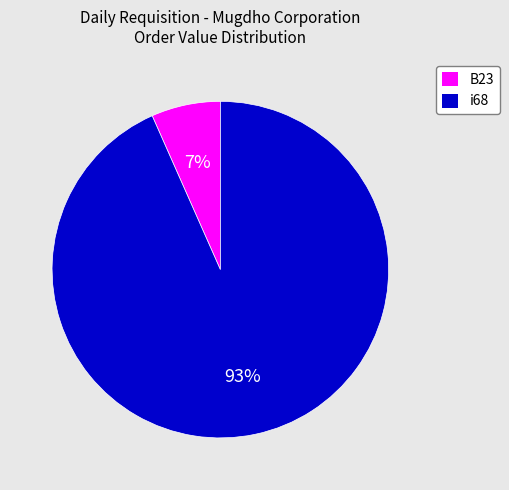

Count the number of slices in the pie.

2